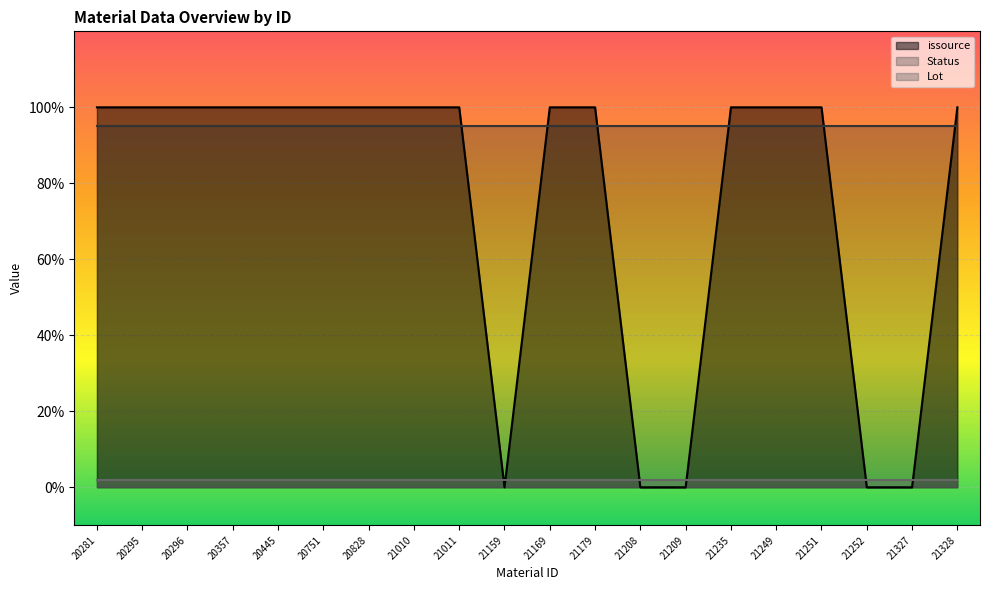

Is the value of Status at 21010 greater than the value of Lot at 21159?

Yes